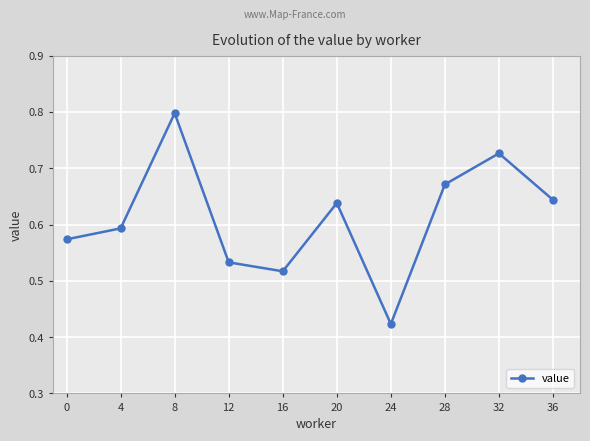

List the labels in order of value, smallest first.

24, 16, 12, 0, 4, 20, 36, 28, 32, 8